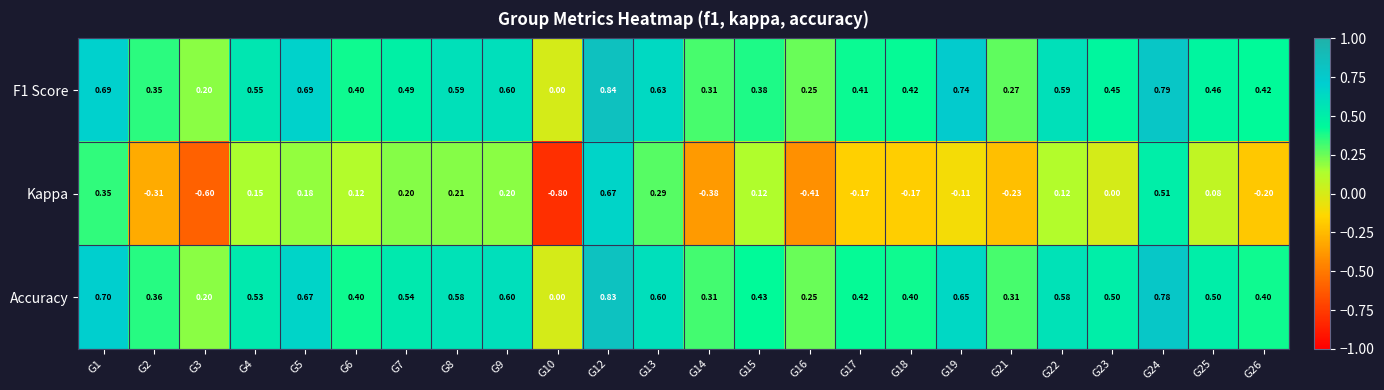

How many distinct data groups are displayed?

3